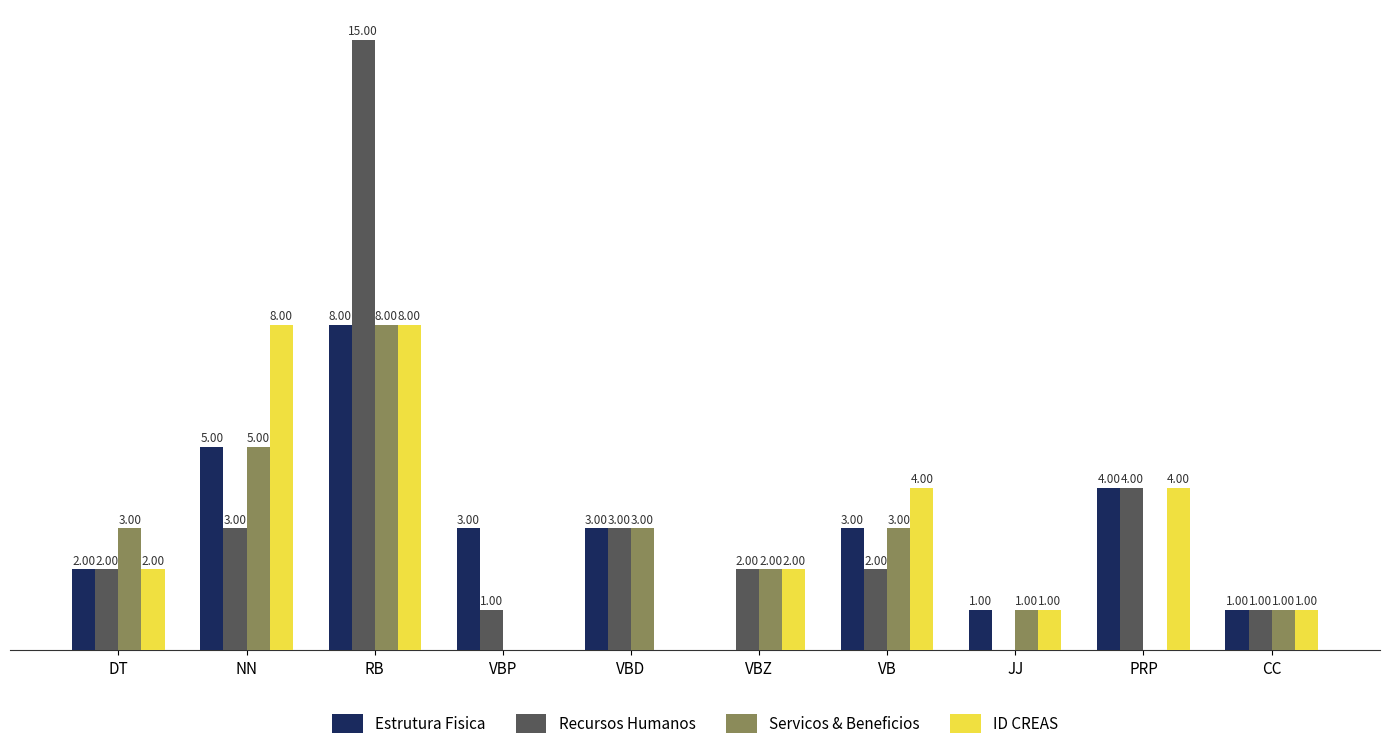

Between VB and JJ, which series saw the biggest shift?

ID CREAS